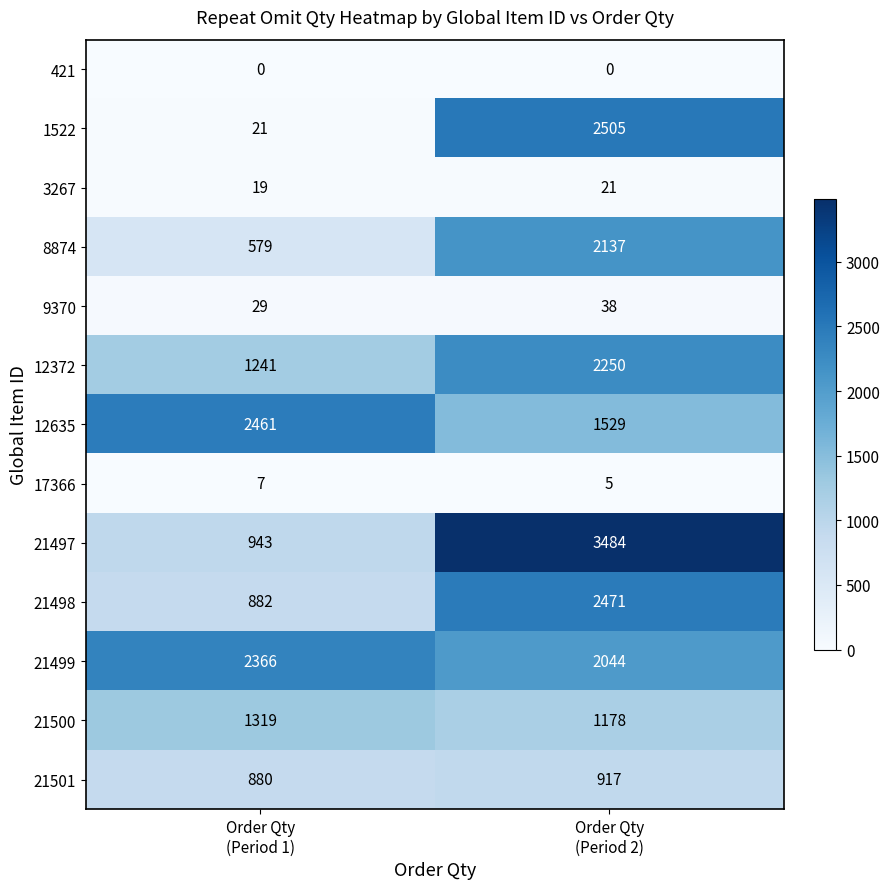

Rank the series by their maximum value, from lowest to highest.

421, 17366, 3267, 9370, 21501, 21500, 8874, 12372, 21499, 12635, 21498, 1522, 21497